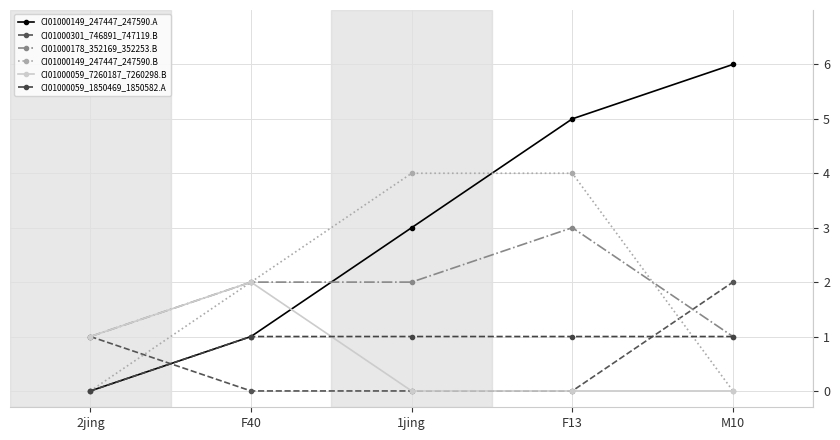

Reading left to right, what are all the values shown in this chart?

CI01000149_247447_247590.A: 2jing=0	F40=1	1jing=3	F13=5	M10=6
CI01000301_746891_747119.B: 2jing=1	F40=0	1jing=0	F13=0	M10=2
CI01000178_352169_352253.B: 2jing=1	F40=2	1jing=2	F13=3	M10=1
CI01000149_247447_247590.B: 2jing=0	F40=2	1jing=4	F13=4	M10=0
CI01000059_7260187_7260298.B: 2jing=1	F40=2	1jing=0	F13=0	M10=0
CI01000059_1850469_1850582.A: 2jing=0	F40=1	1jing=1	F13=1	M10=1